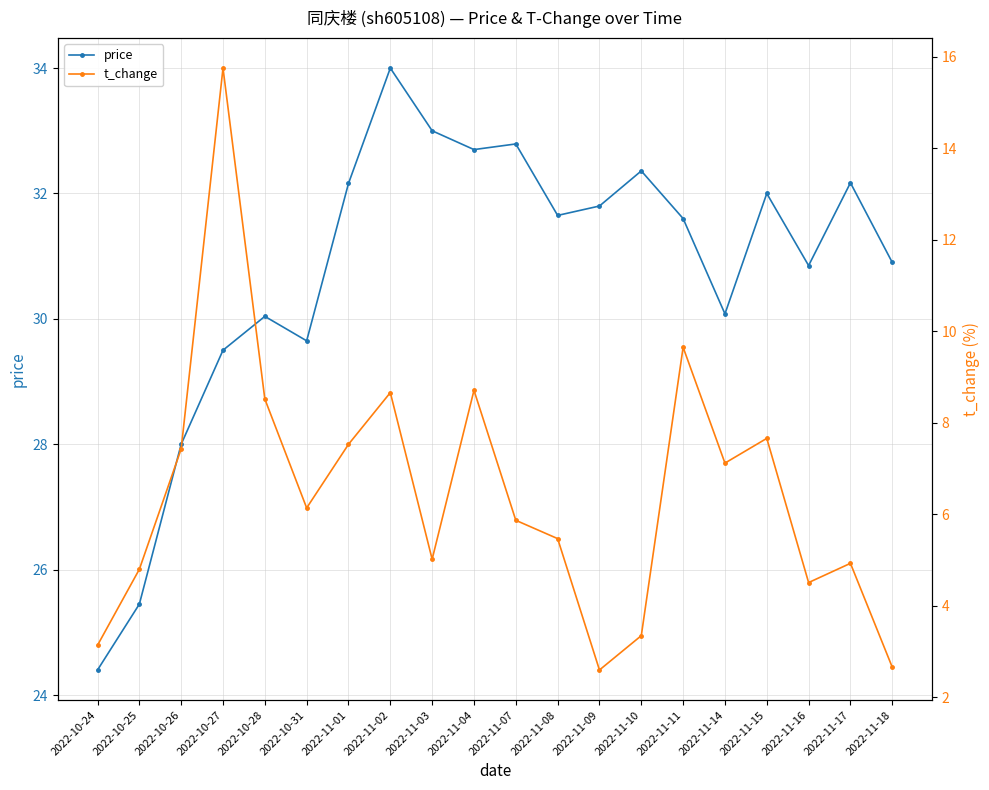

At which category does the chart reach its peak across all series?

2022-11-02